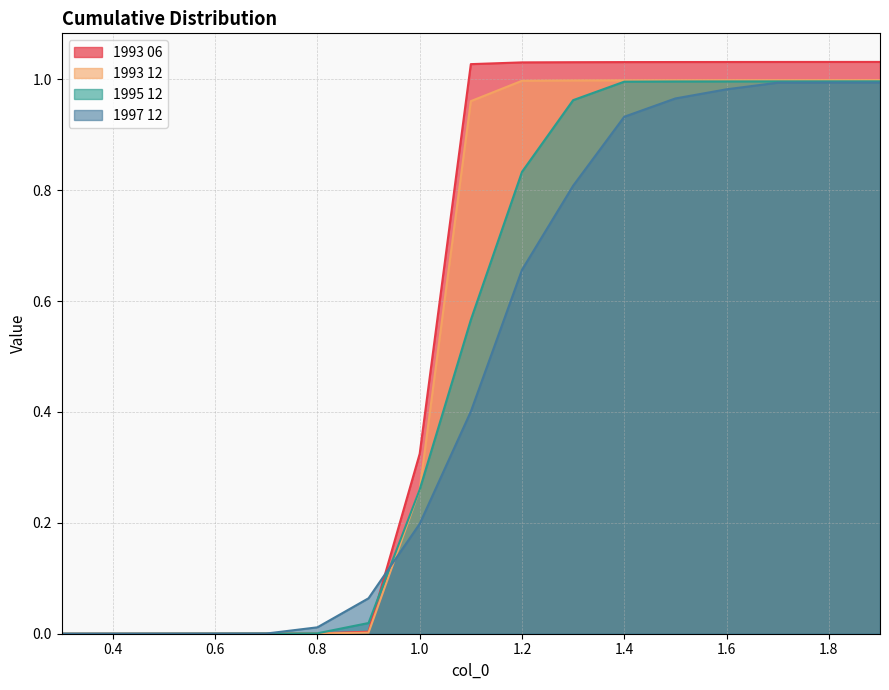

How many intersections are there between 1997 12 and 1993 06?

2